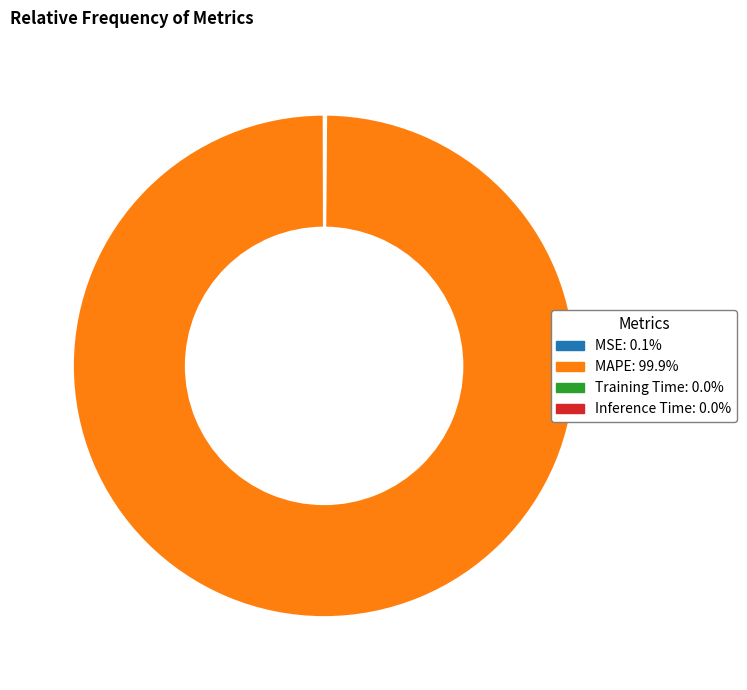

Which slice is the largest?

MAPE